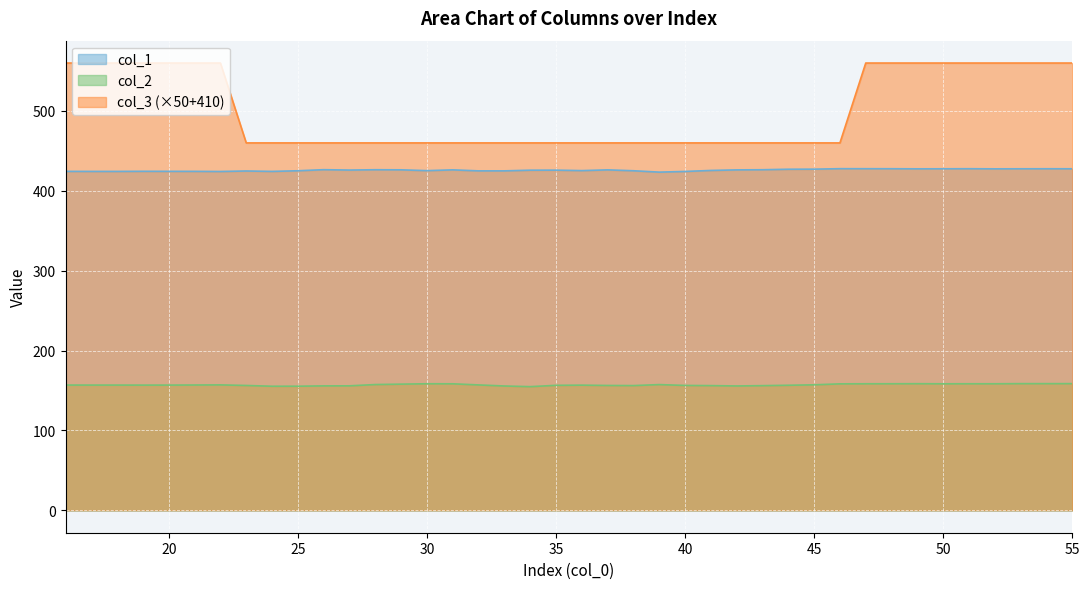

How many lines are shown in the chart?

3